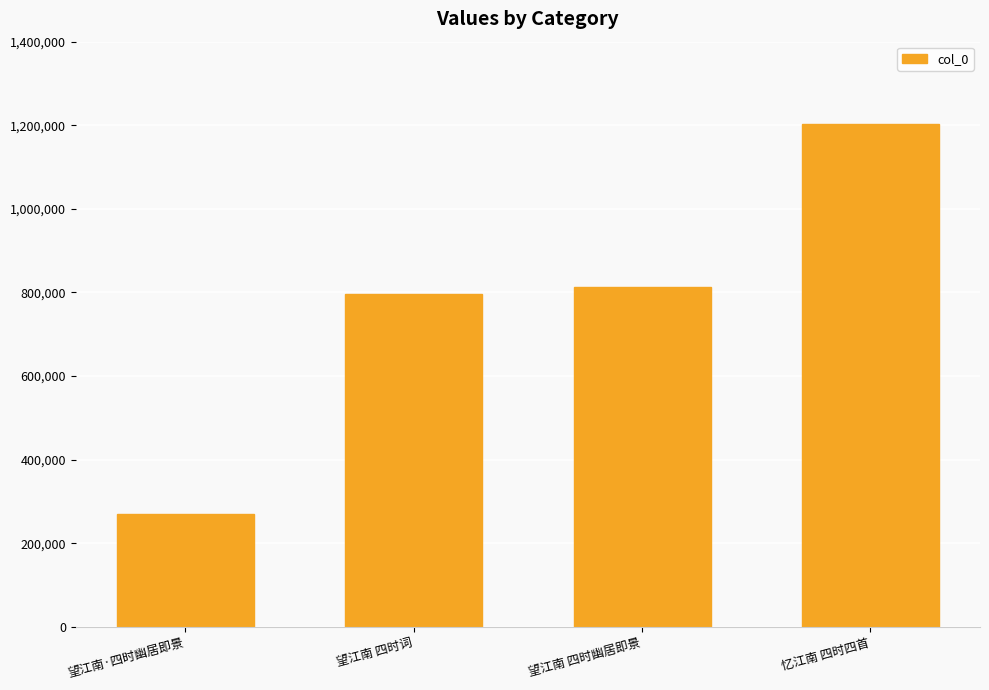

What is the change in value from 望江南·四时幽居即景 to 望江南 四时幽居即景?

+542310